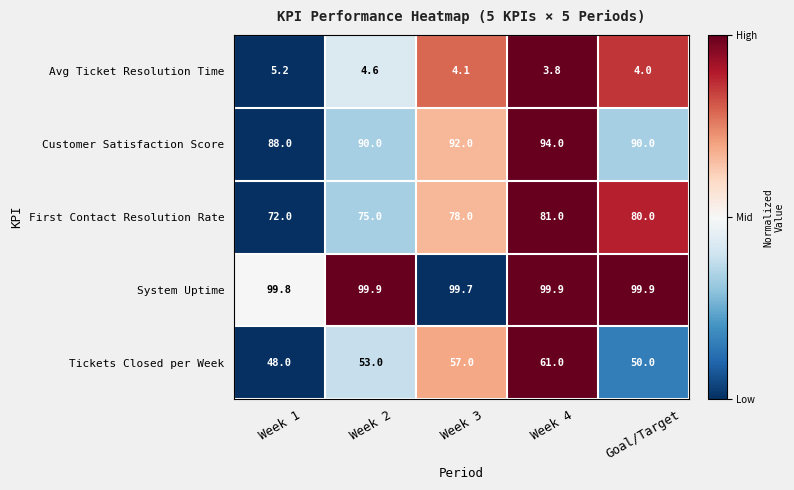

Reading left to right, transcribe all the data shown in this chart.

Avg Ticket Resolution Time: Week 1=5.2	Week 2=4.6	Week 3=4.1	Week 4=3.8	Goal/Target=4.0
Customer Satisfaction Score: Week 1=88.0	Week 2=90.0	Week 3=92.0	Week 4=94.0	Goal/Target=90.0
First Contact Resolution Rate: Week 1=72.0	Week 2=75.0	Week 3=78.0	Week 4=81.0	Goal/Target=80.0
System Uptime: Week 1=99.8	Week 2=99.9	Week 3=99.7	Week 4=99.9	Goal/Target=99.9
Tickets Closed per Week: Week 1=48.0	Week 2=53.0	Week 3=57.0	Week 4=61.0	Goal/Target=50.0